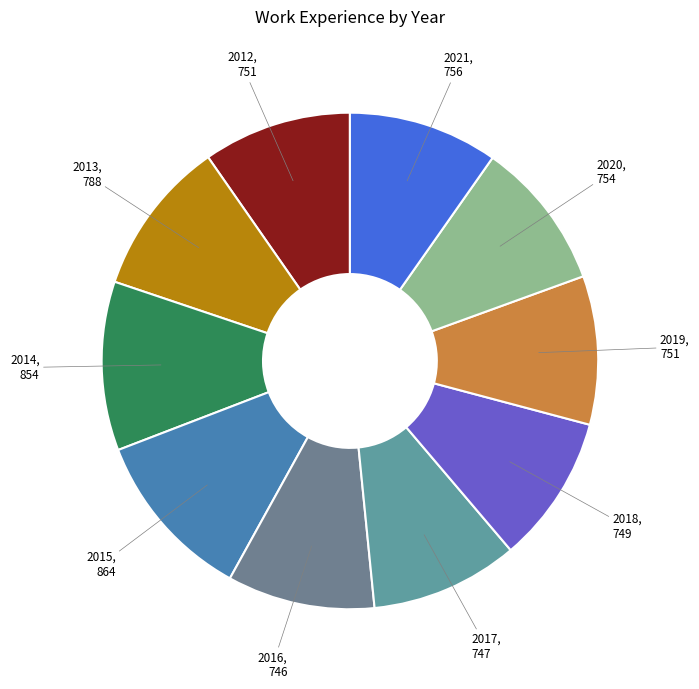

Is there any slice that represents more than half of the pie?

No